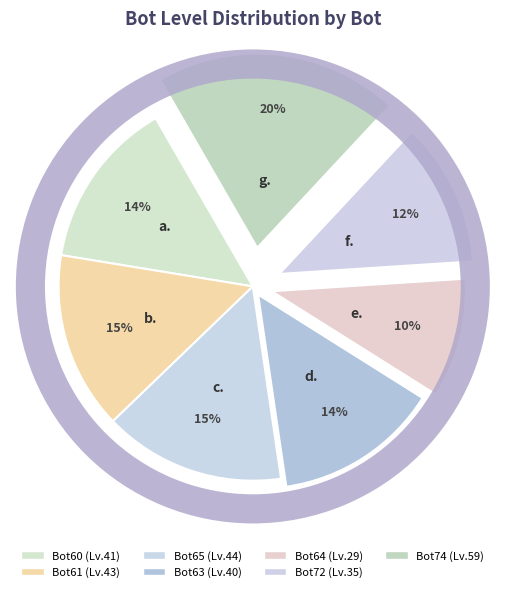

To the nearest percent, what percentage of the pie is Bot74?

20%